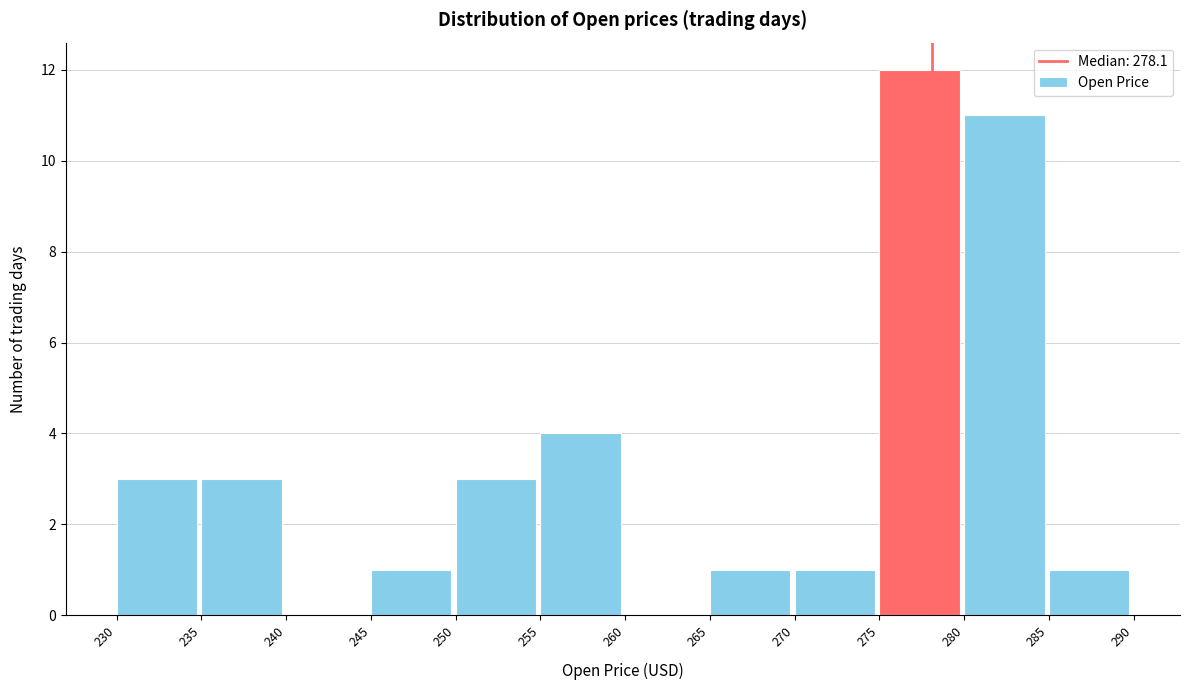

Reading left to right, list every bar in this chart as the range it spans on the x-axis followed by its height. The values are not printed on the chart, so give them approximately, as read against the axis.

230 to 235: 3
235 to 240: 3
240 to 245: 0
245 to 250: 1
250 to 255: 3
255 to 260: 4
260 to 265: 0
265 to 270: 1
270 to 275: 1
275 to 280: 12
280 to 285: 11
285 to 290: 1